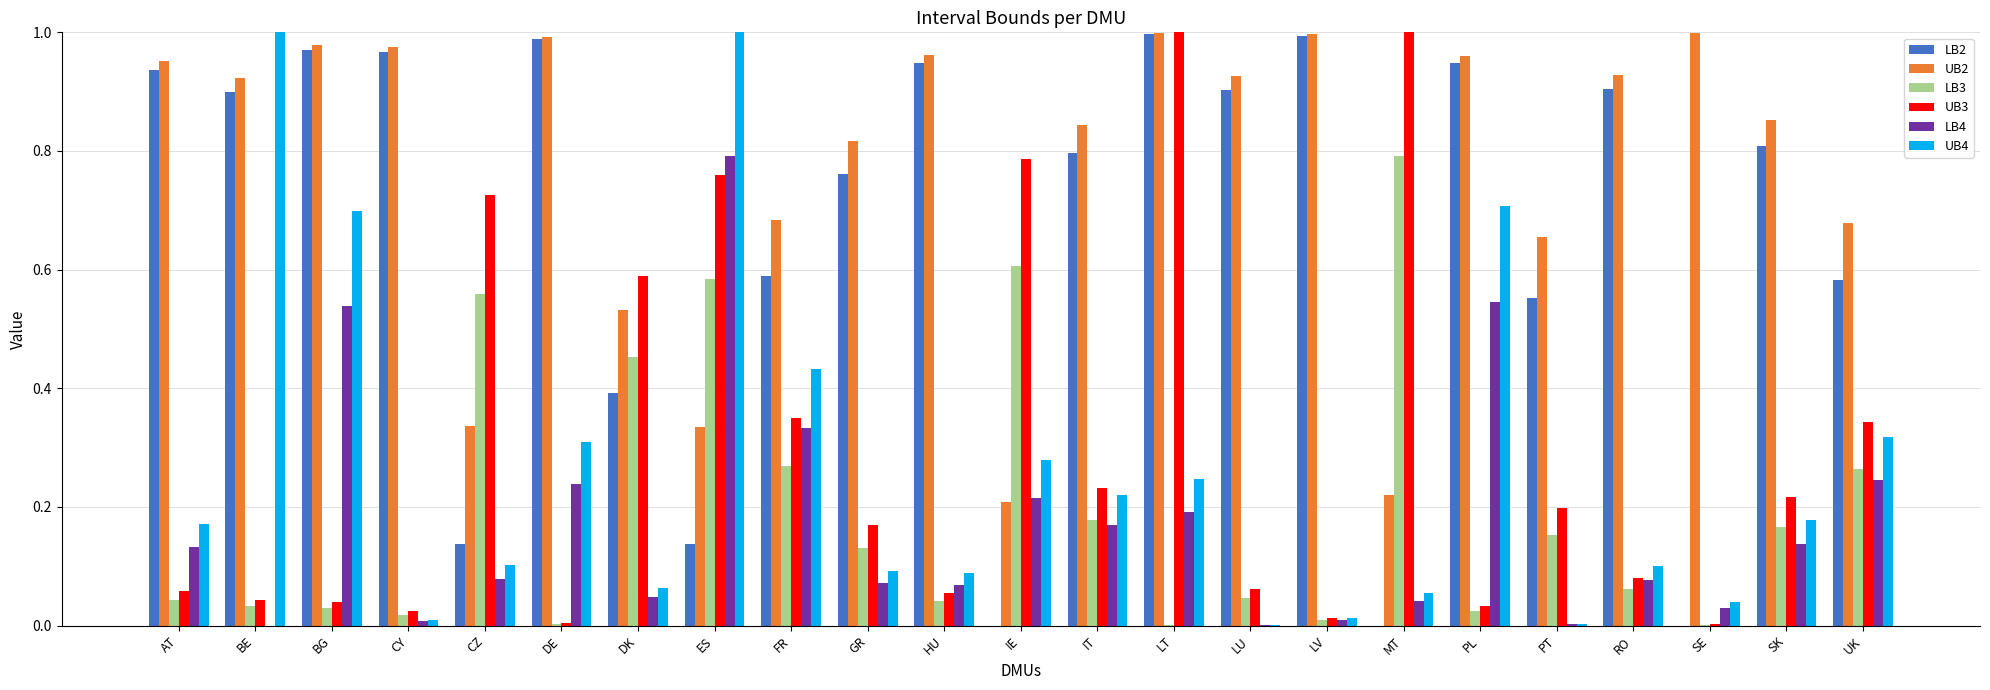

What is the sum of all UB2 values?

17.8